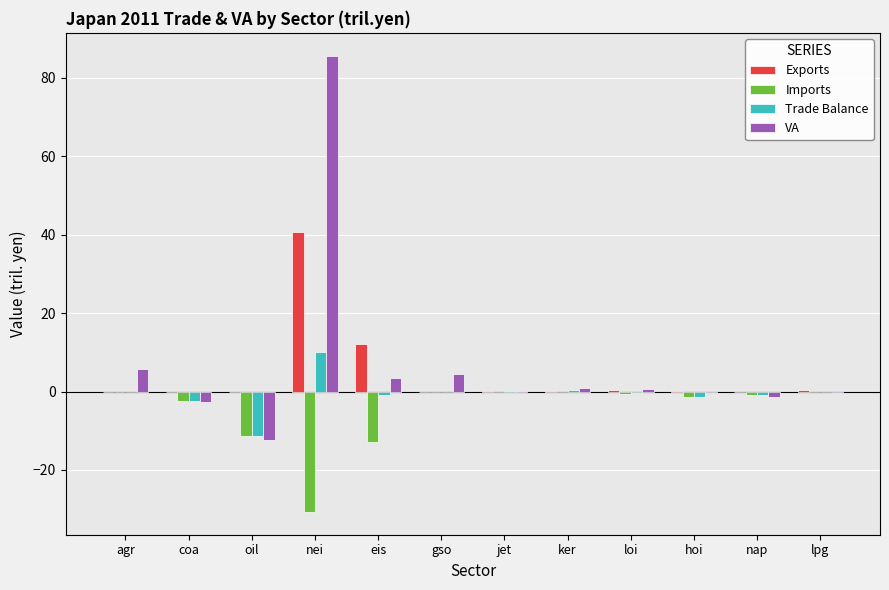

Where is Exports nearest to the value 20?

eis